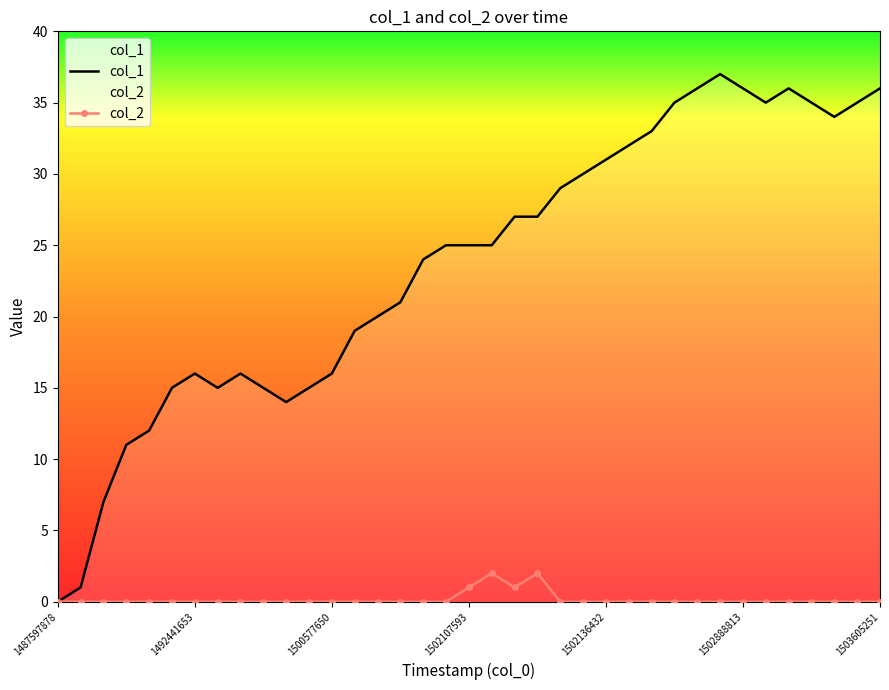

What is the value of the col_1 point at the 22nd from the left?

27